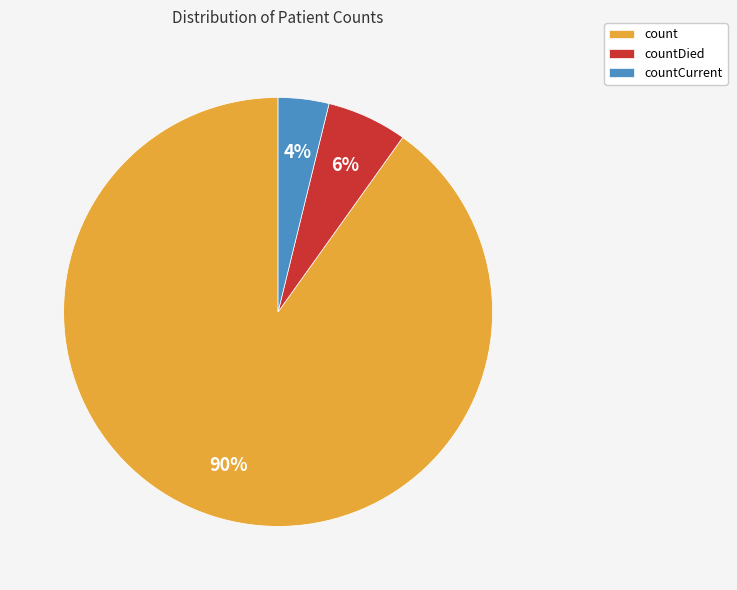

Combined, do count and countDied account for over 50%?

Yes